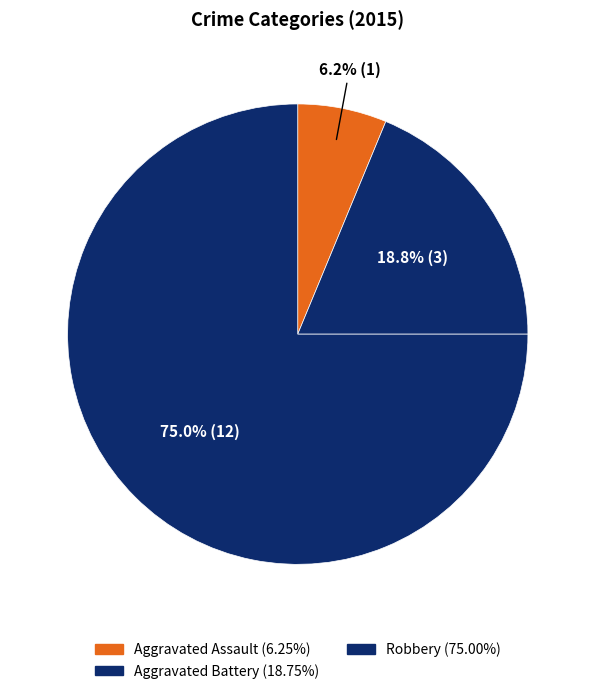

Which category has the biggest portion of the pie?

Robbery